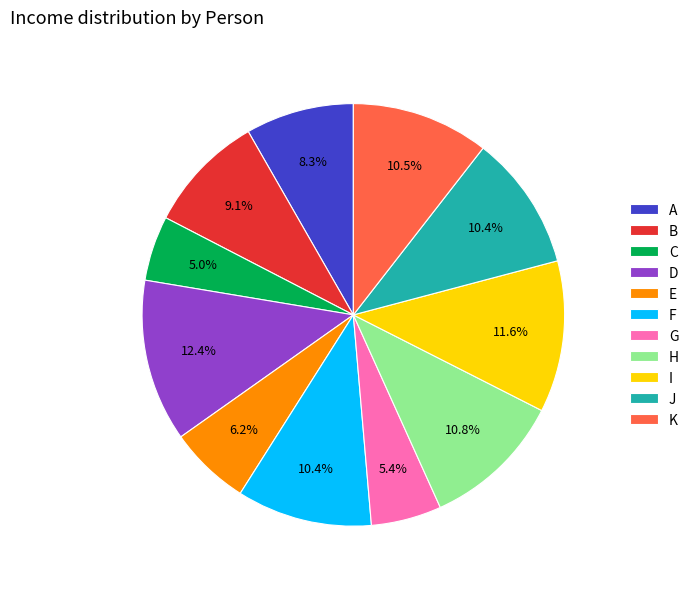

Count the number of slices in the pie.

11